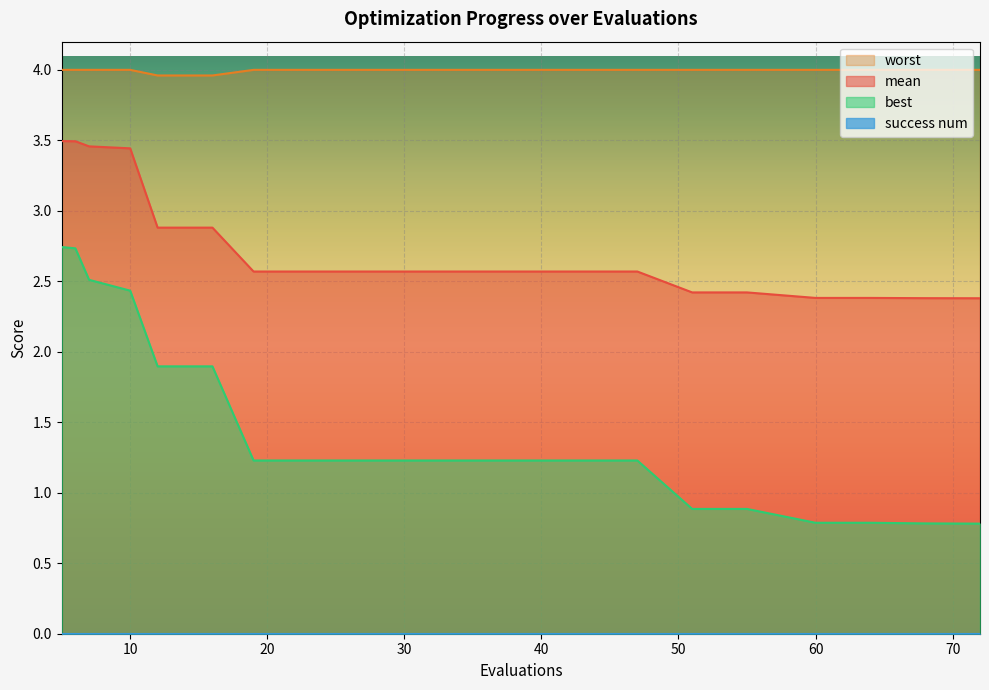

Which category has the highest value in the mean series?

5